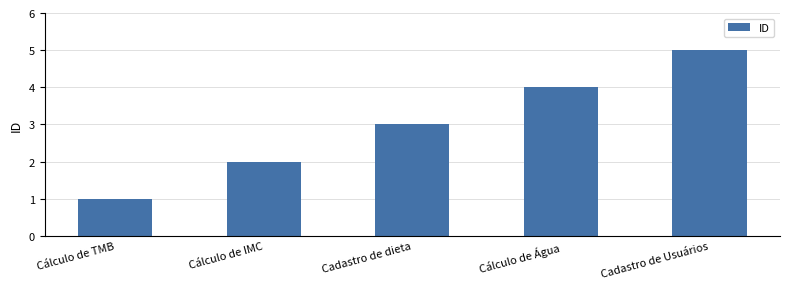

How many values are below 3?

2